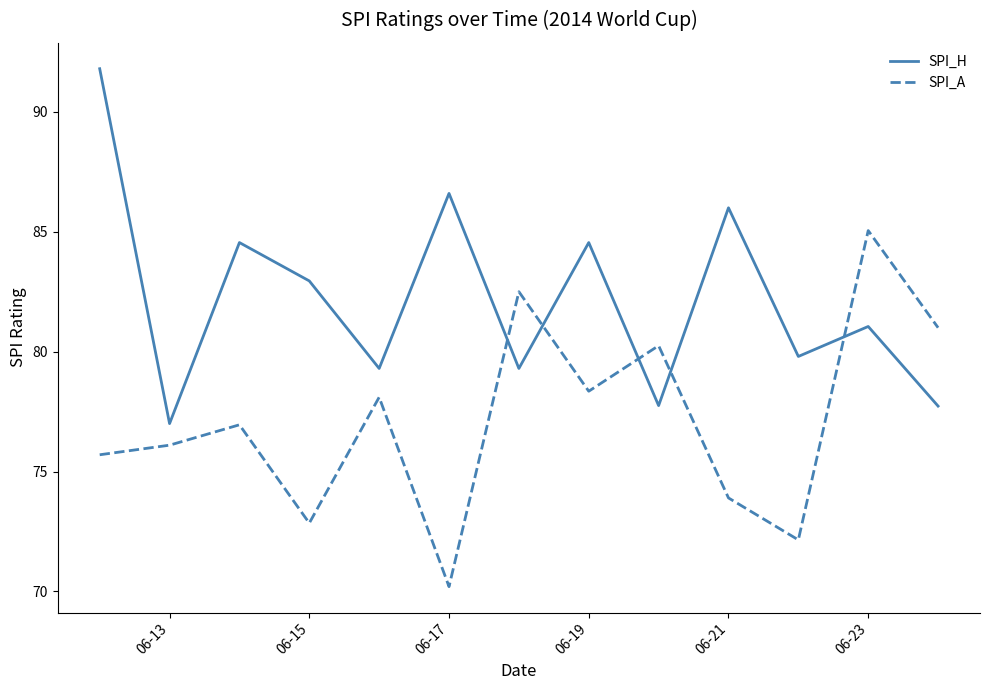

List the series in order of their peak value, highest first.

SPI_H, SPI_A